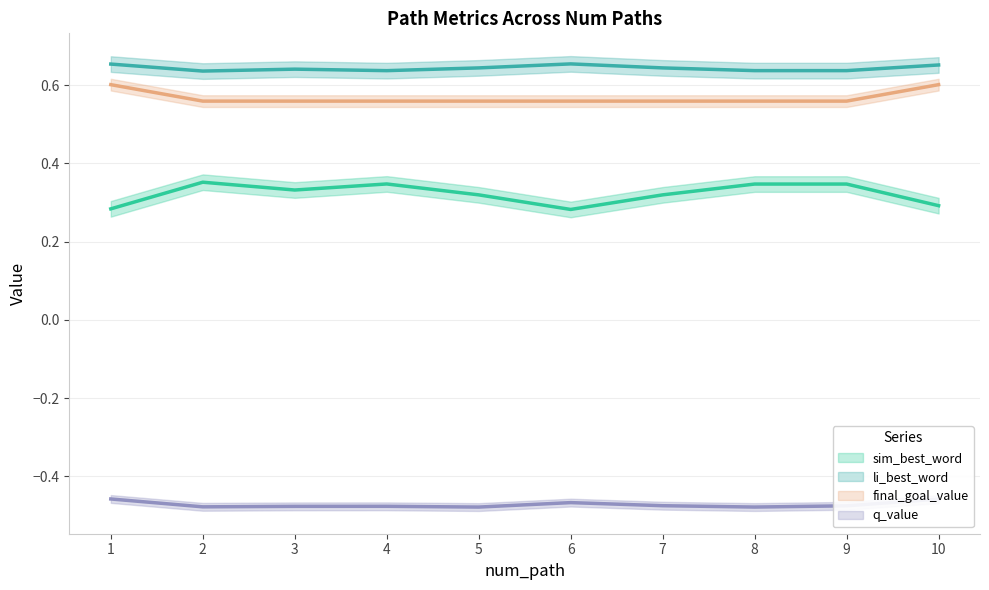

What is the sum of the sim_best_word values at 2 and 10?

0.6